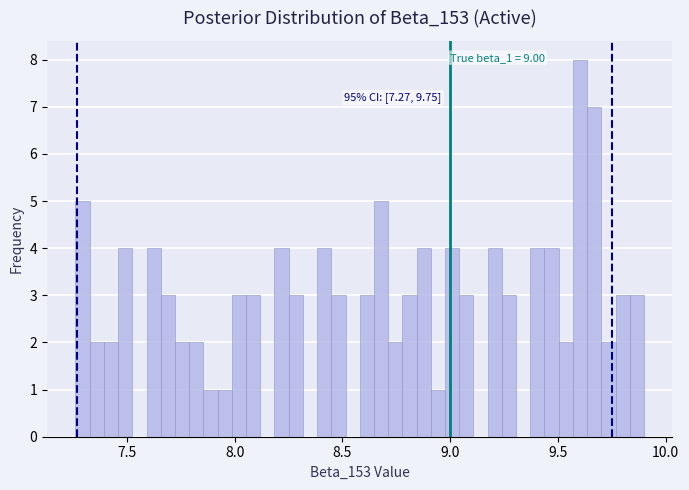

Around what value on the x-axis is the tallest bar? Give the approximate position of its centre, as read against the axis.

9.60